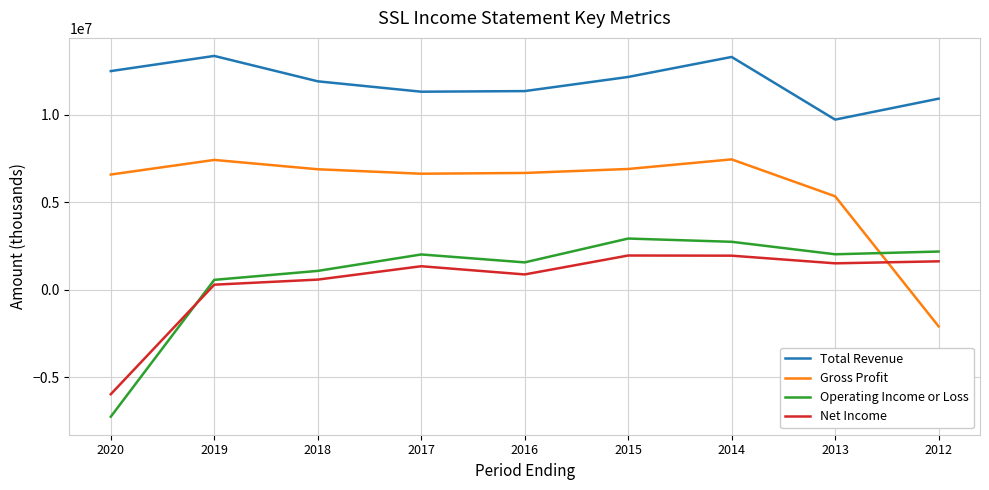

Between 2018 and 2014, which series saw the biggest shift?

Operating Income or Loss